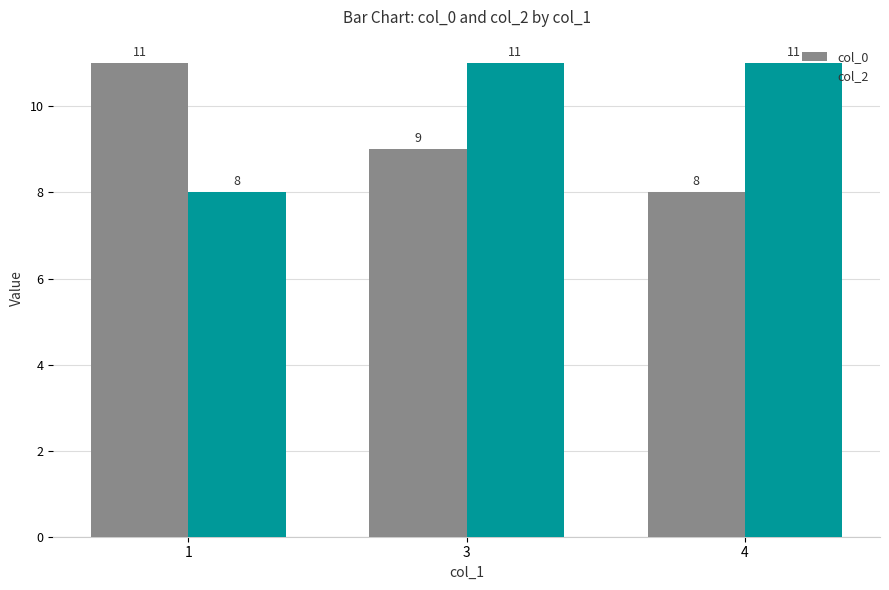

Rank the series at 3 from lowest to highest value.

col_0, col_2